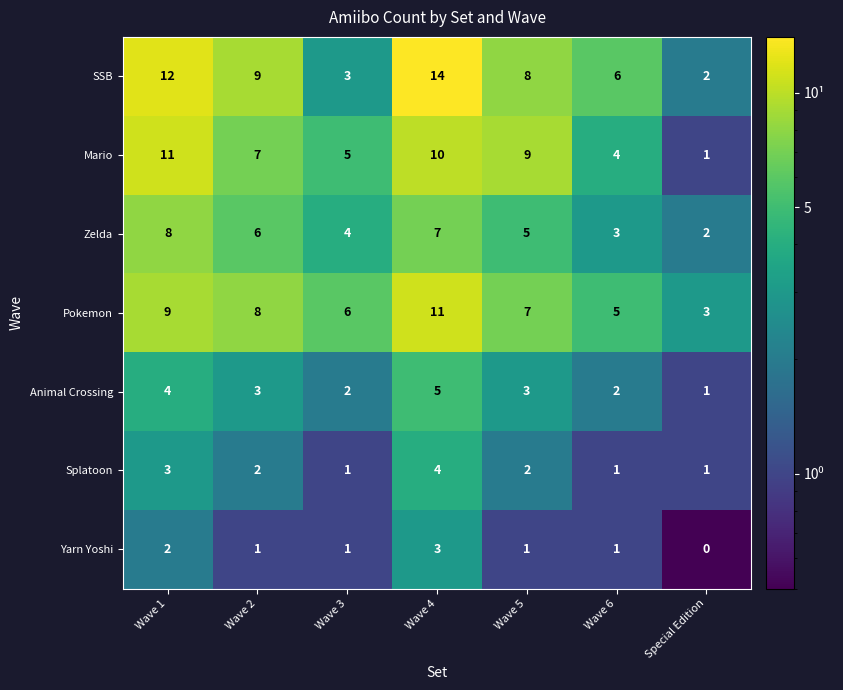

What is the difference between the highest and lowest values at Wave 5?

8